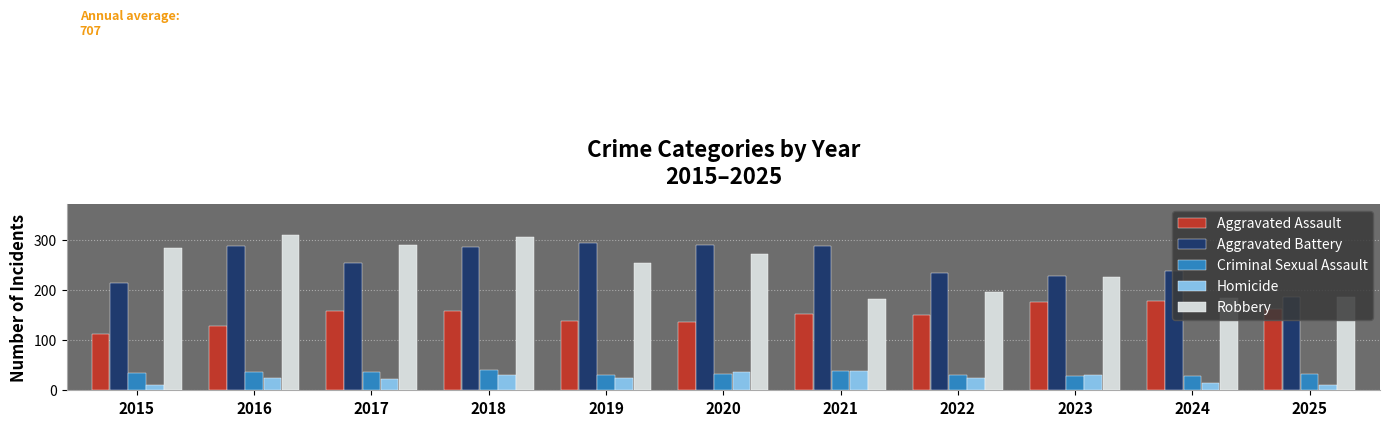

What is the greatest value displayed?

310